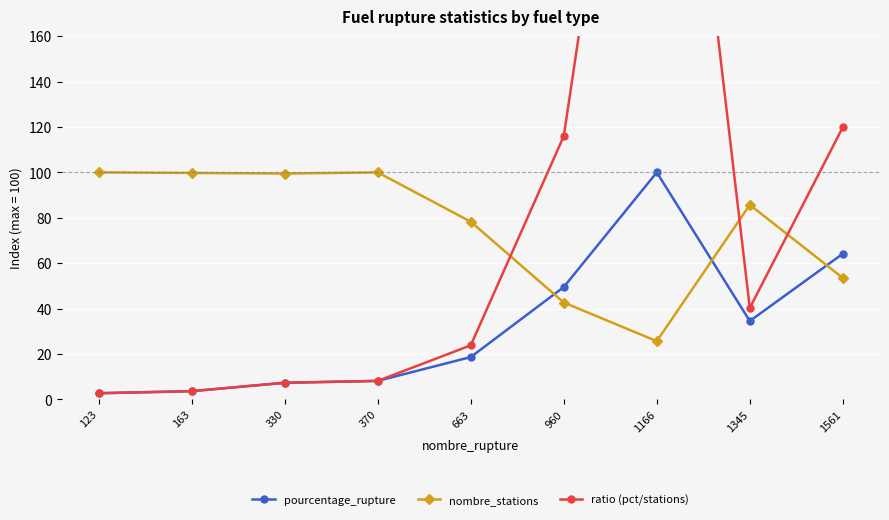

What is the sum of all pourcentage_rupture values?

288.5